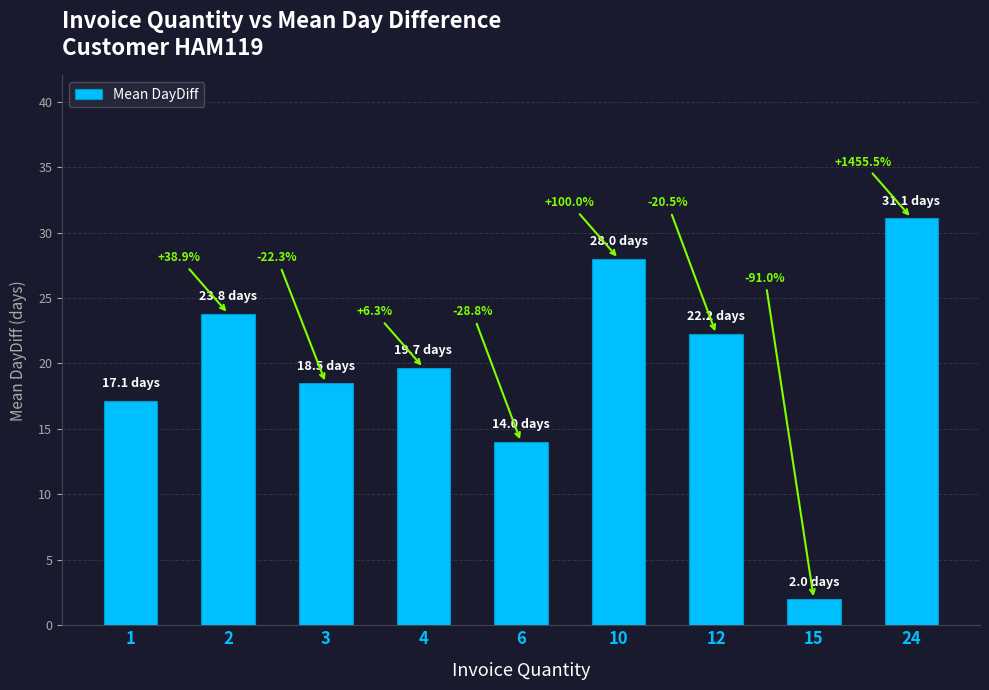

Rank the categories by value from lowest to highest.

15, 6, 1, 3, 4, 12, 2, 10, 24